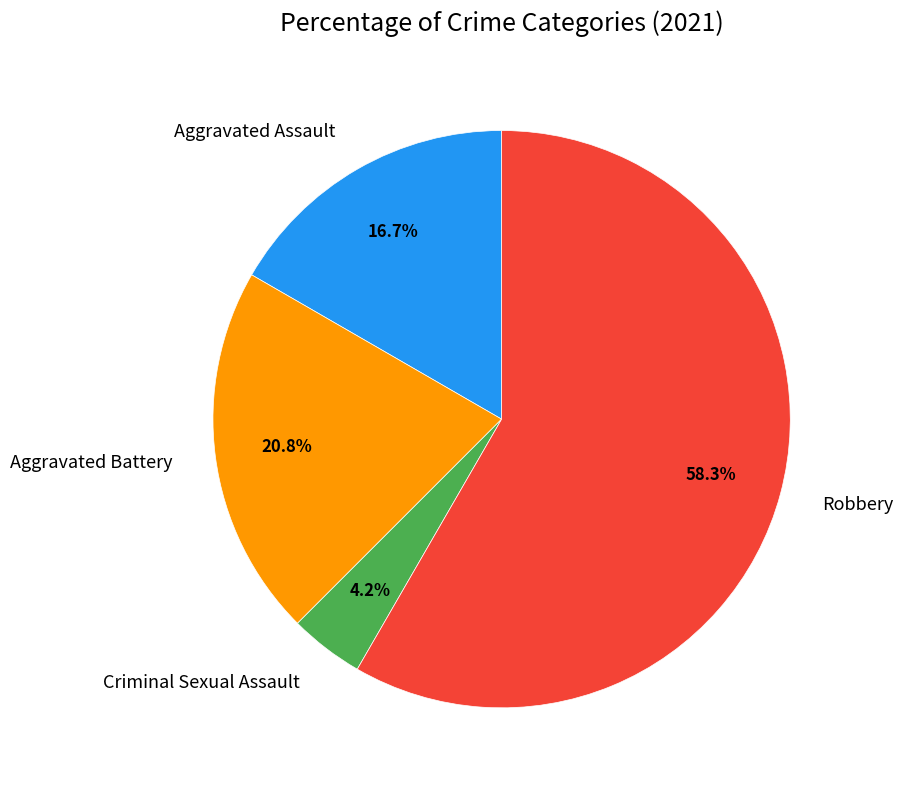

How many slices are in this pie chart?

4